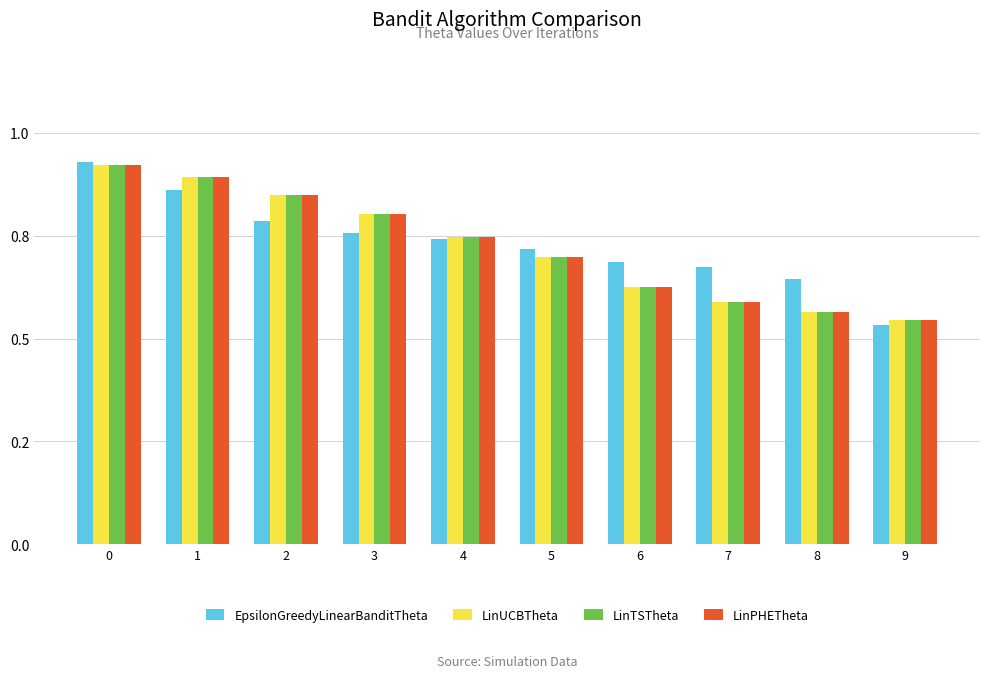

What is the difference between the maximum and minimum values in the LinPHETheta series?

0.4